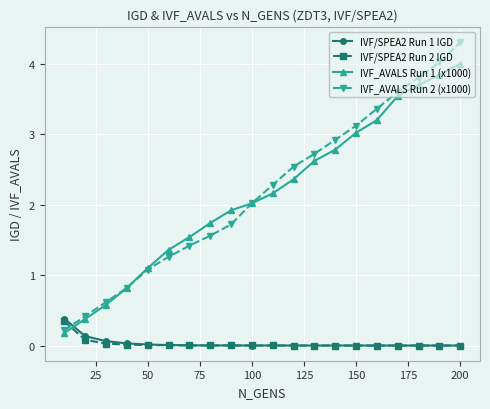

True or false: IVF_AVALS Run 1 (x1000) has more than 2 points higher than both neighbors.

False